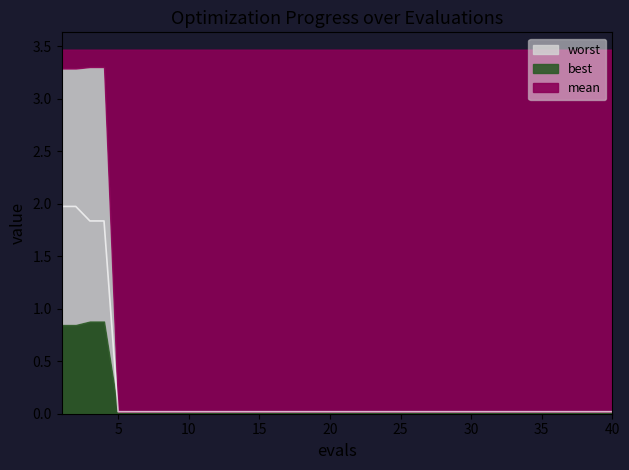

Does the chart display data point markers on the line(s)?

No